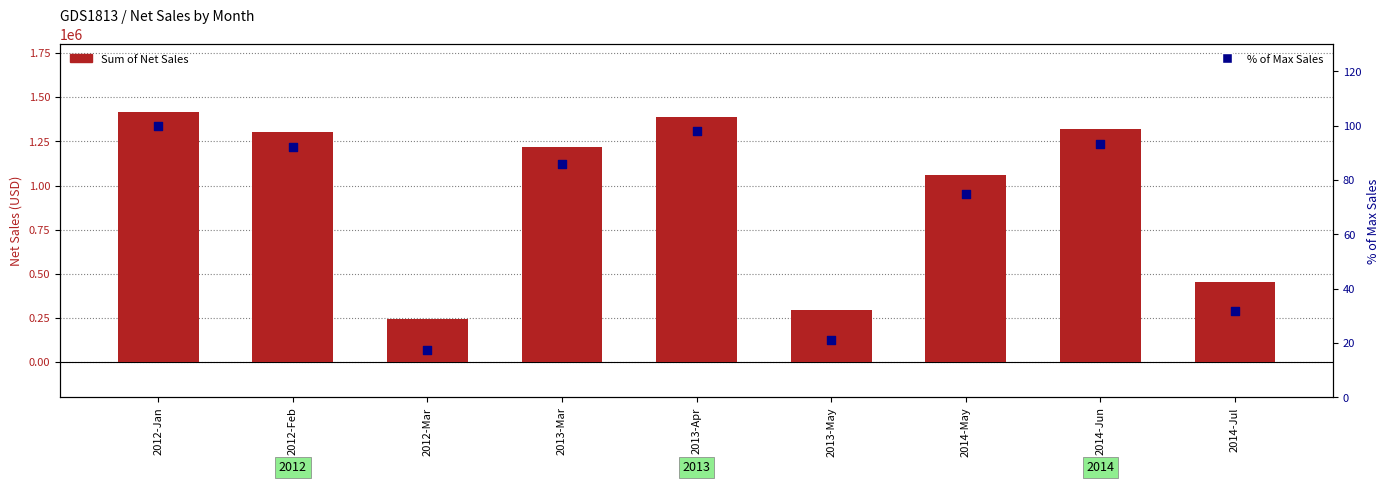

Which series has the largest total across all categories?

Sum of Net Sales